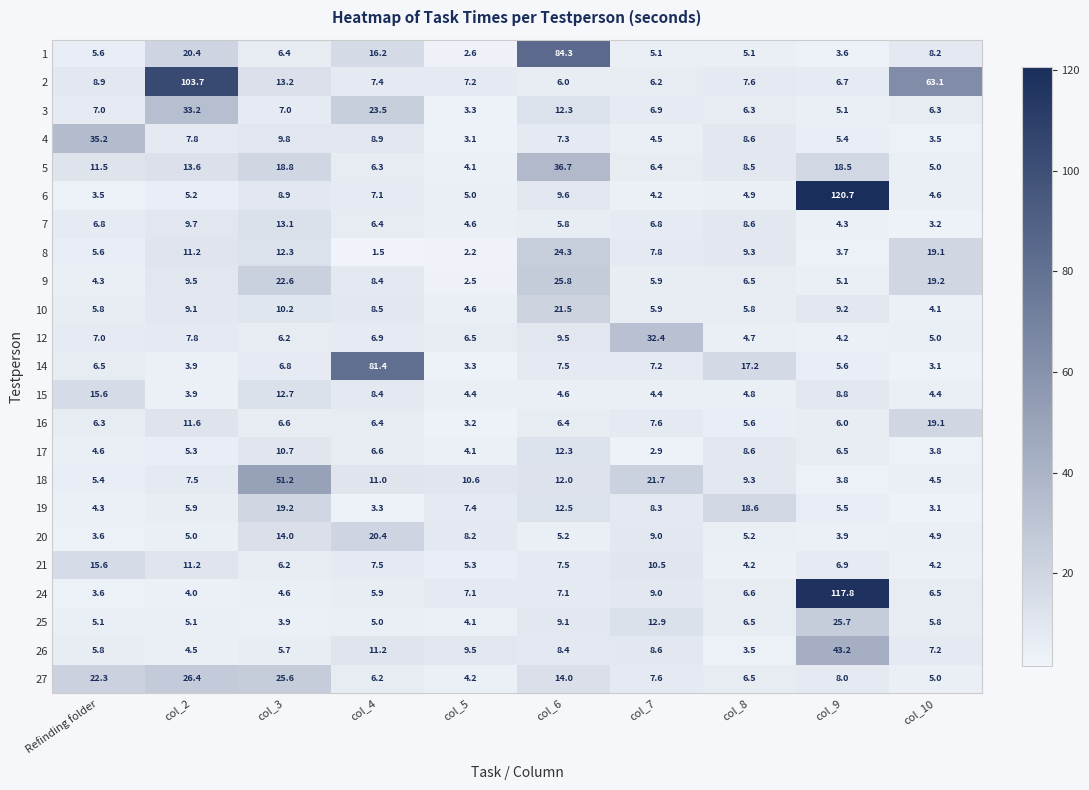

What is the difference between the 12 values at Refinding folder and col_7?

25.4